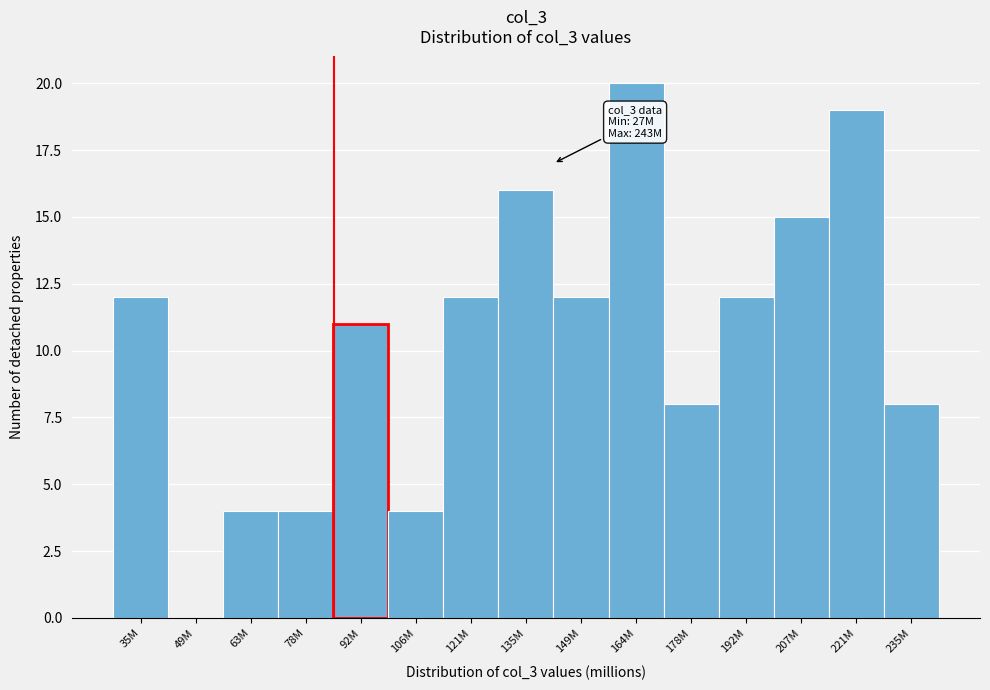

Reading right to left, what are all the values shown in this chart?

235M=8	221M=19	207M=15	192M=12	178M=8	164M=20	149M=12	135M=16	121M=12	106M=4	92M=11	78M=4	63M=4	49M=0	35M=12